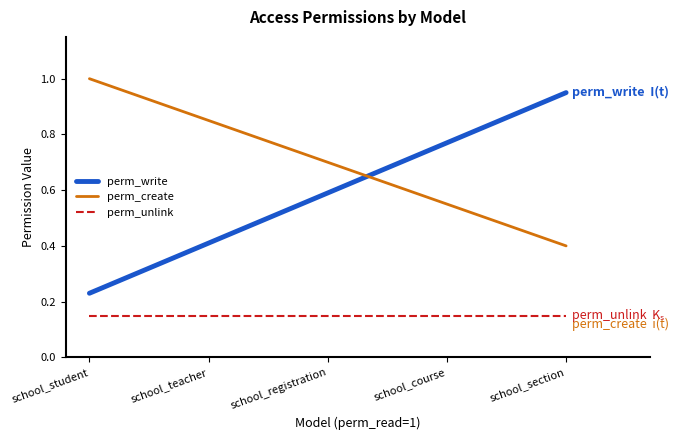

What is the difference between the second highest and minimum values in the perm_write series?

0.5